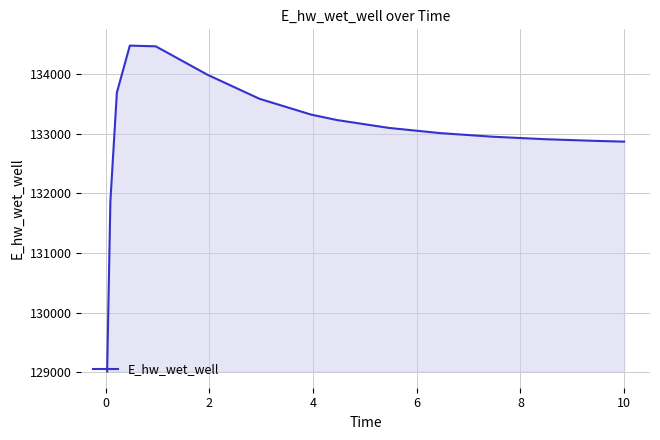

What is the difference between the maximum and minimum values?

5462.9